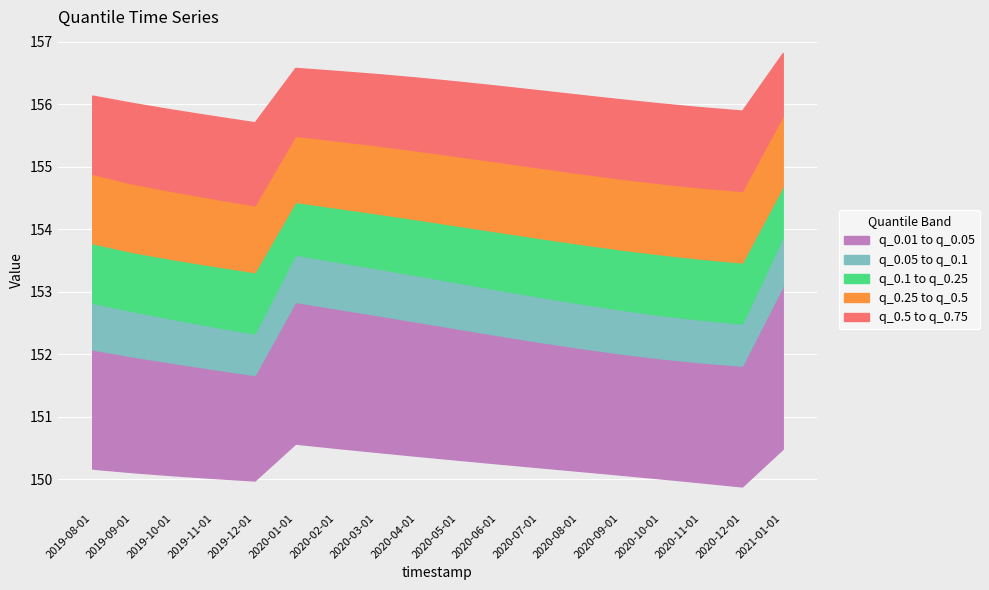

At which label does q_0.75 first exceed 156?

2019-08-01